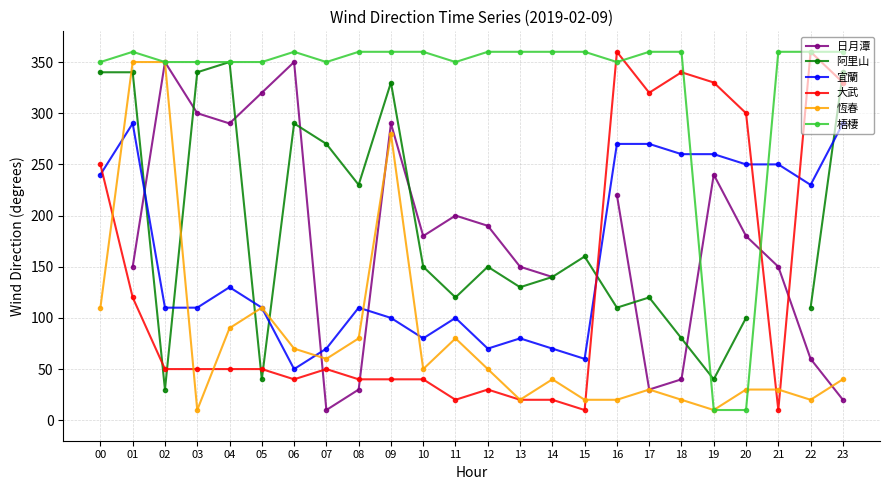

At which label does 恆春 first exceed 50?

00